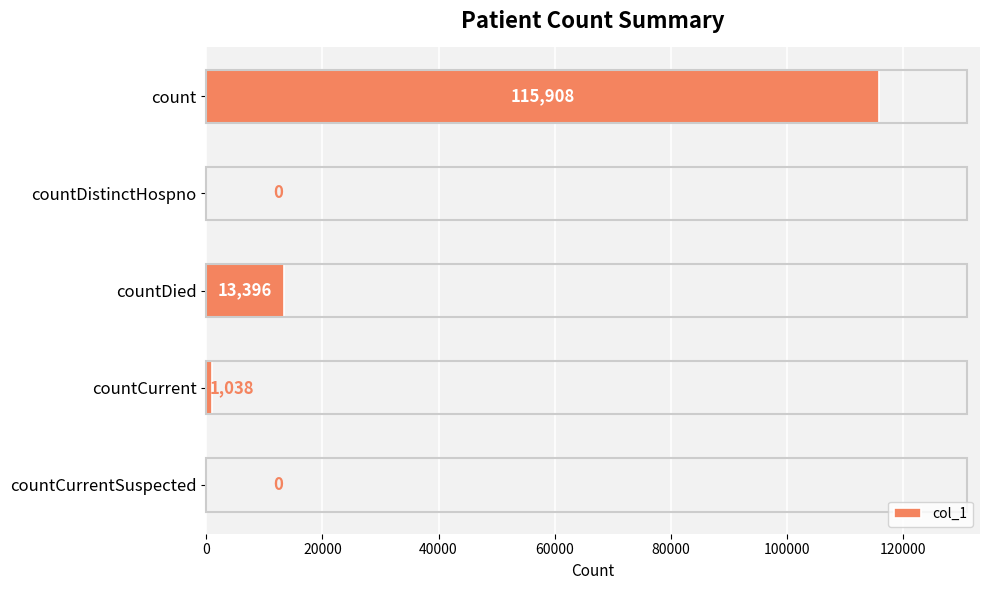

The value at countDied is 7224. True or false?

False